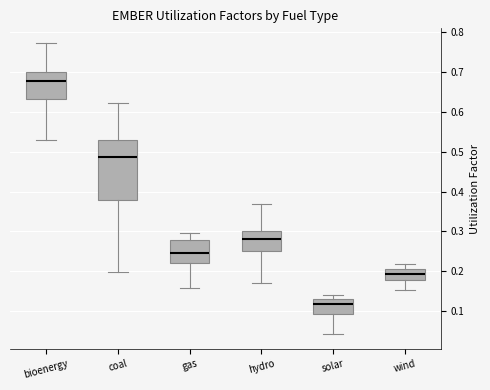

Comparing the boxes themselves (not the whiskers), which one is the tallest?

coal